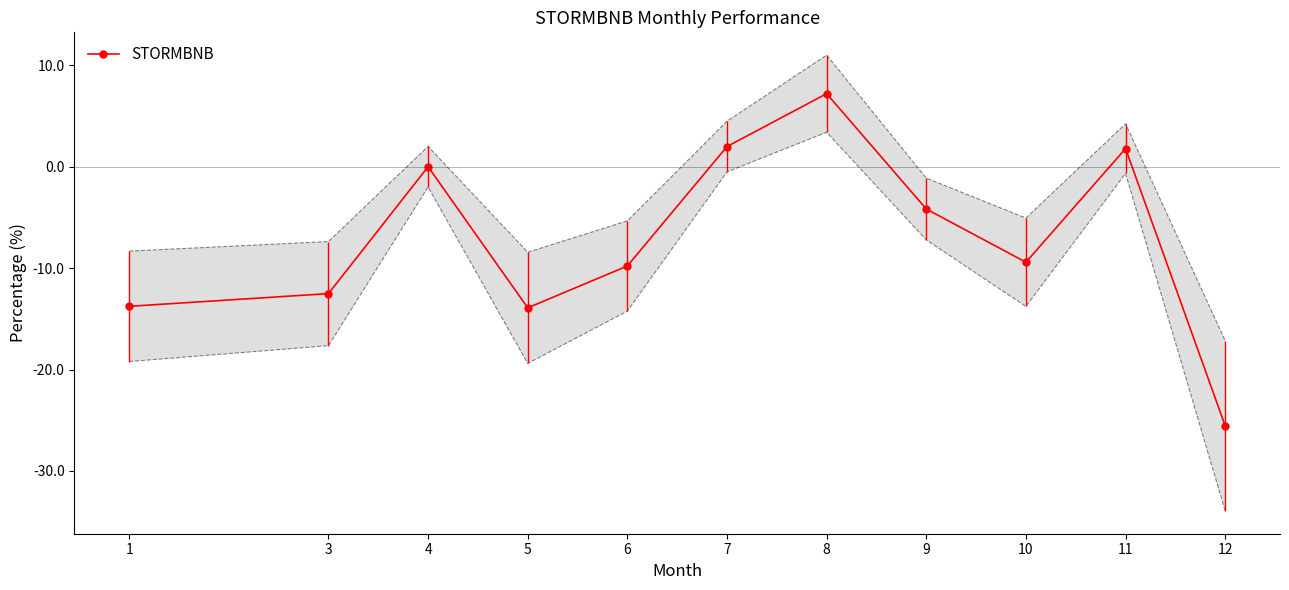

How many categories are shown in the chart?

11